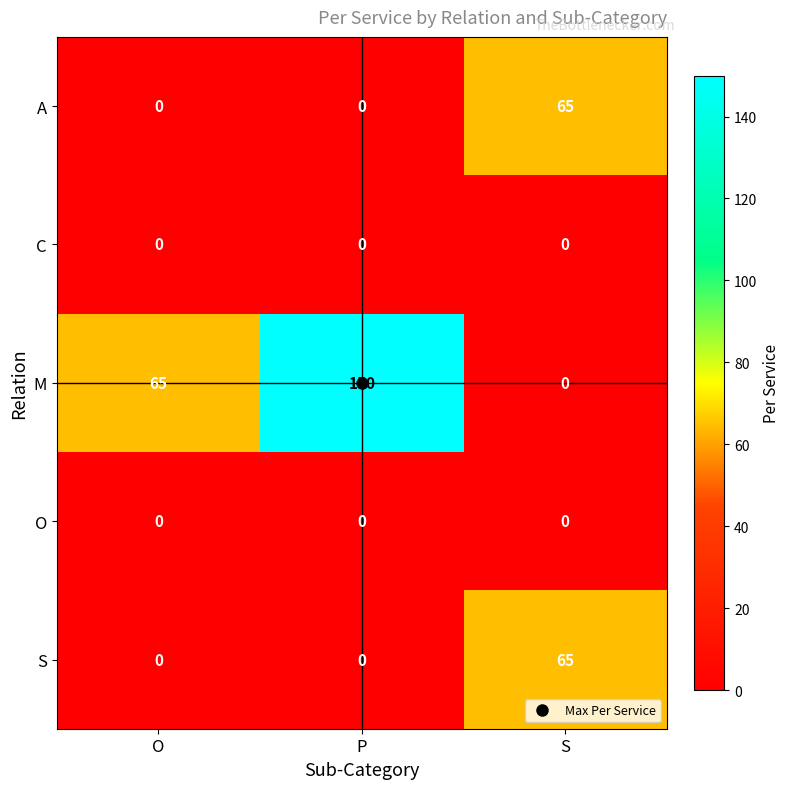

What is the greatest value displayed?

150